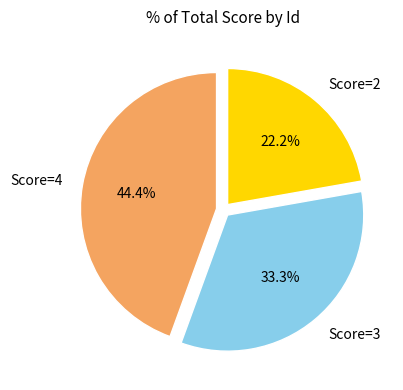

How many slices are in this pie chart?

3